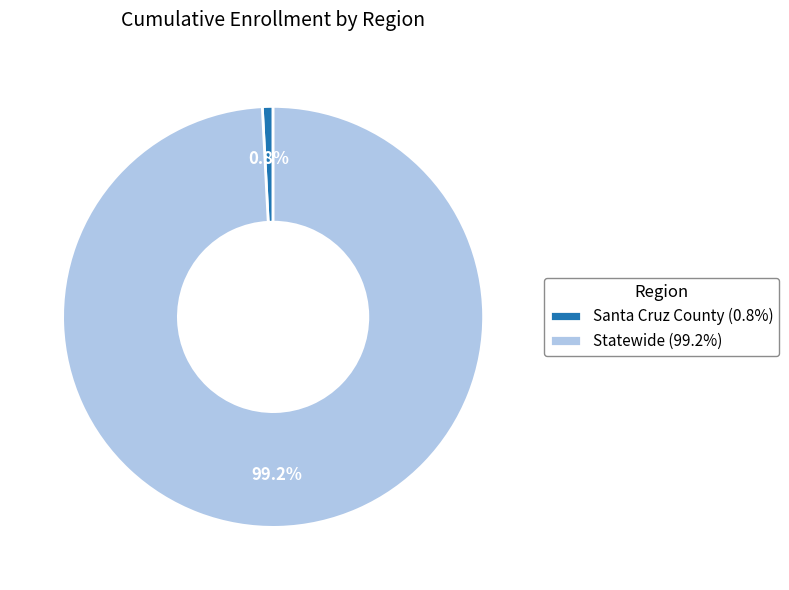

Which slice is the largest?

Statewide